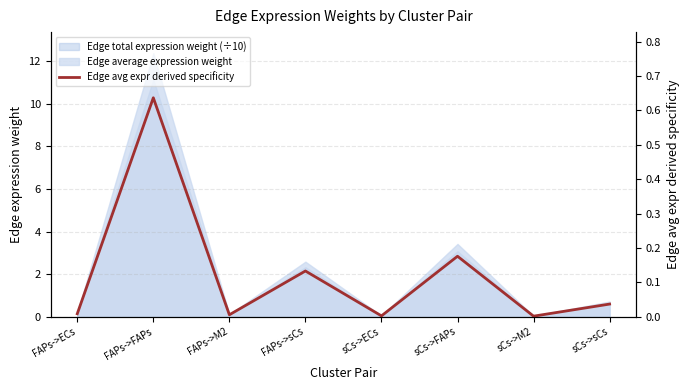

Between sCs->M2 and FAPs->ECs, which is larger?

FAPs->ECs